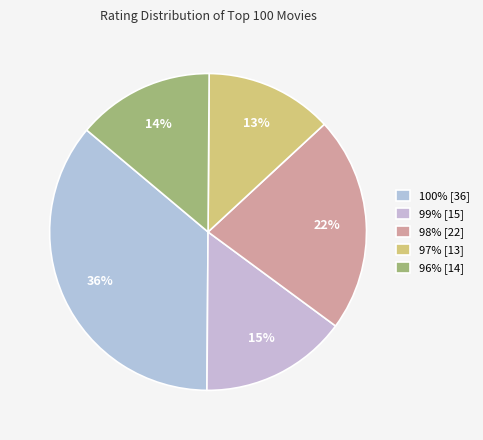

What is the smallest slice in the pie chart?

97% [13]